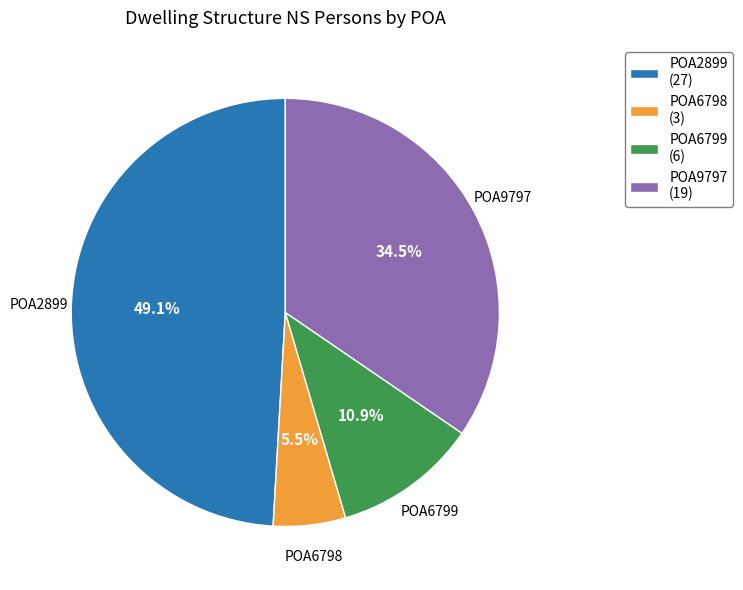

Combined, do POA2899 (27) and POA9797 (19) account for over 50%?

Yes